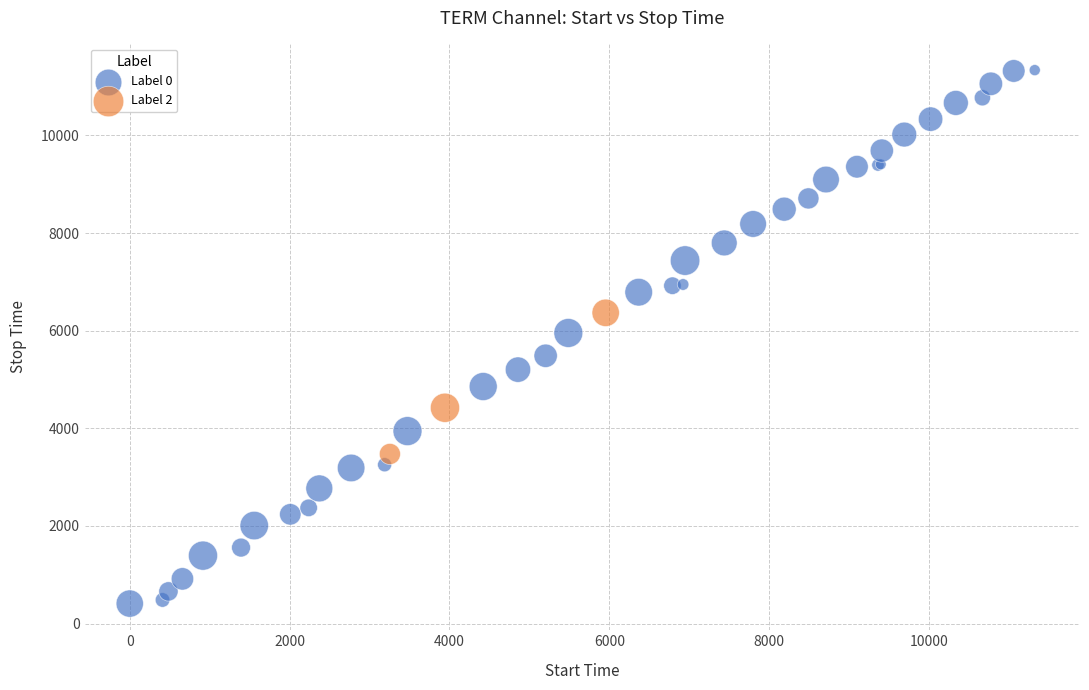

Which series has the widest spread of Y values?

Label 0